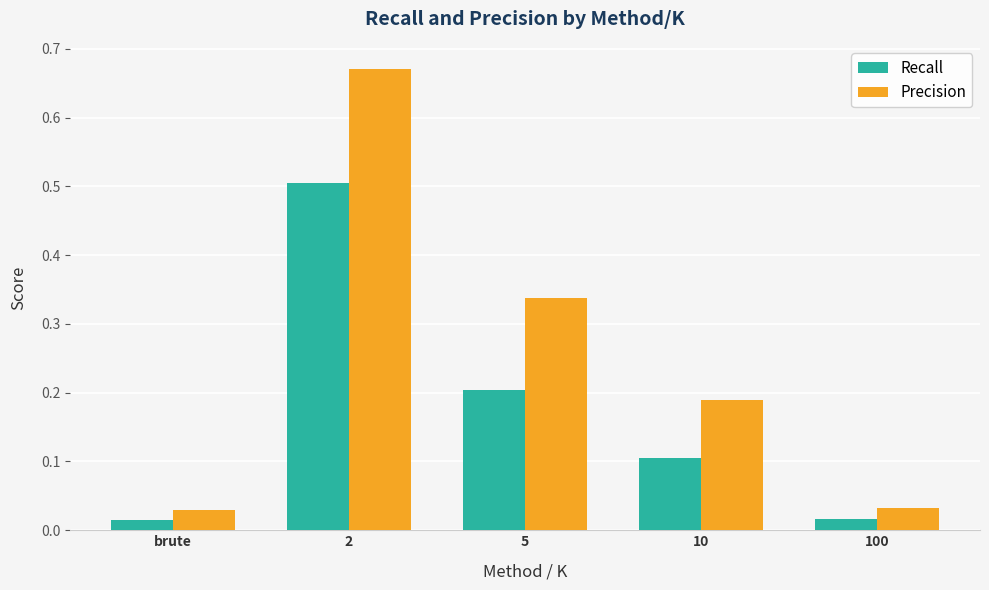

What is the label of the 2nd bar from the right?

10